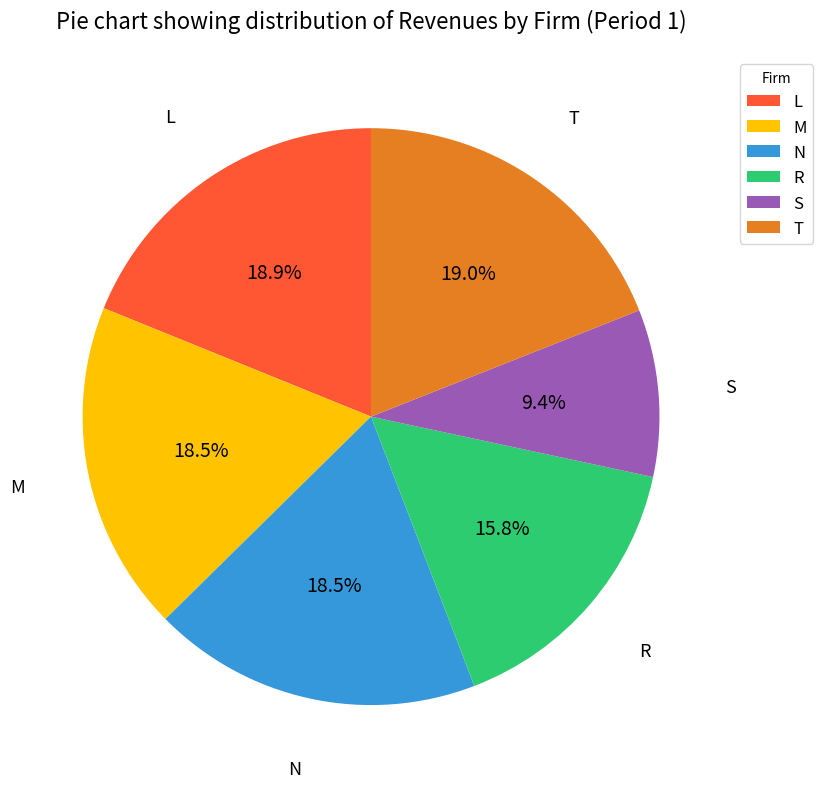

To the nearest percent, what is the average slice percentage?

17%